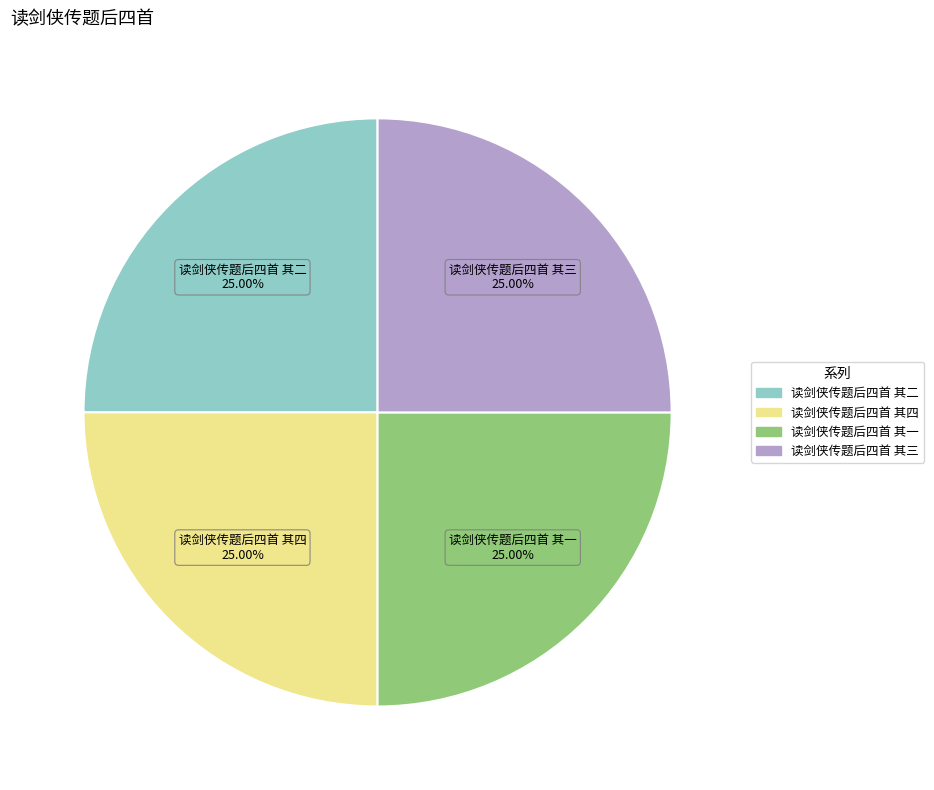

What is the ratio of the value at 读剑侠传题后四首 其四 to the value at 读剑侠传题后四首 其二?

1.0